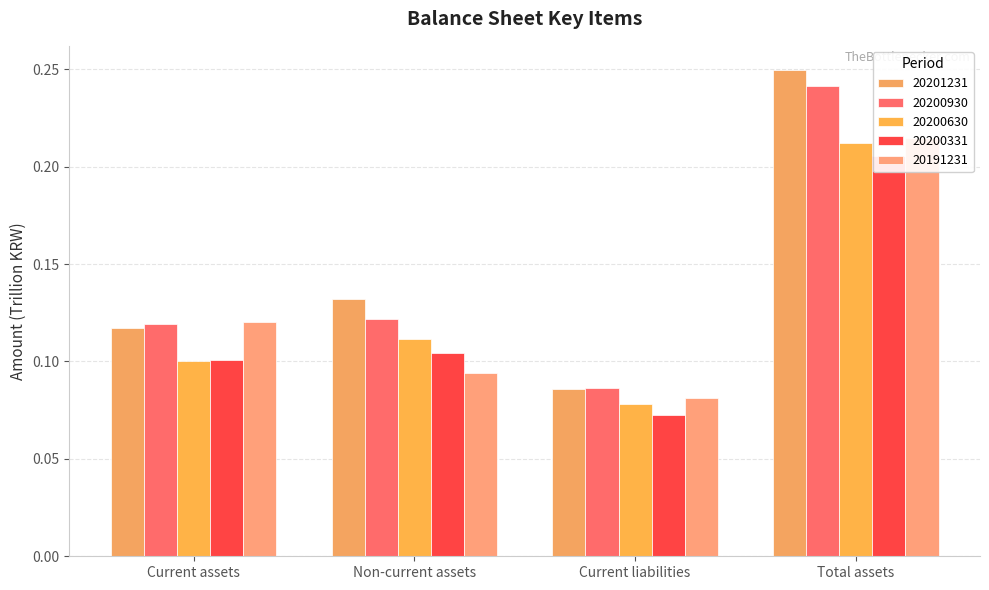

What is the value of the 20200331 bar at the 1st from the left?

0.1